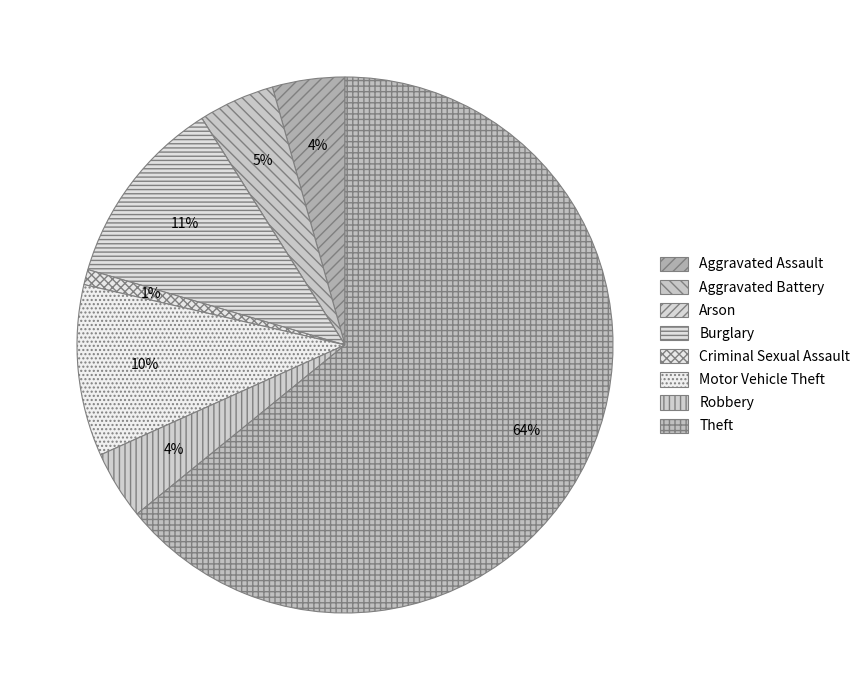

True or false: Burglary accounts for 11% of the total.

True